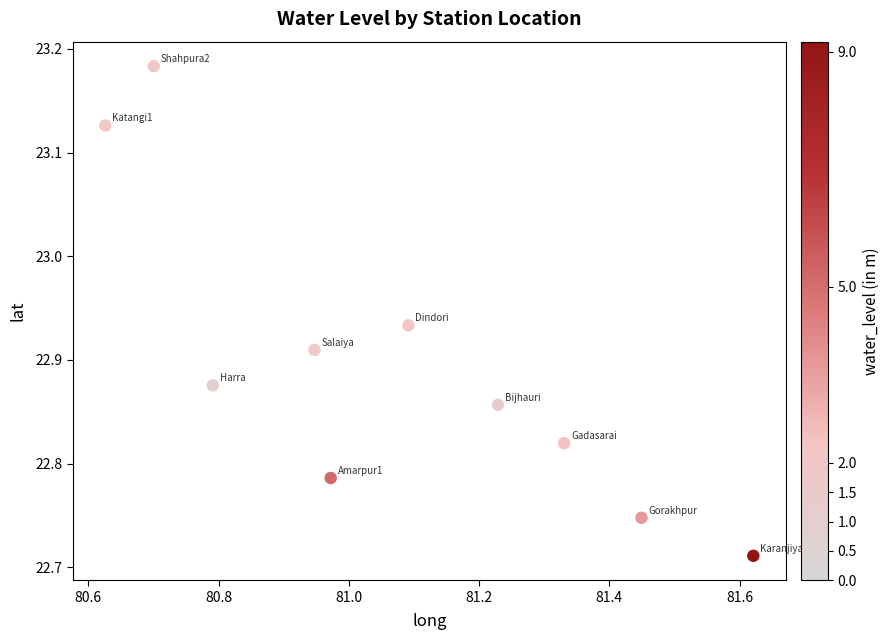

What is the range of X values (max minus min)?

1.0